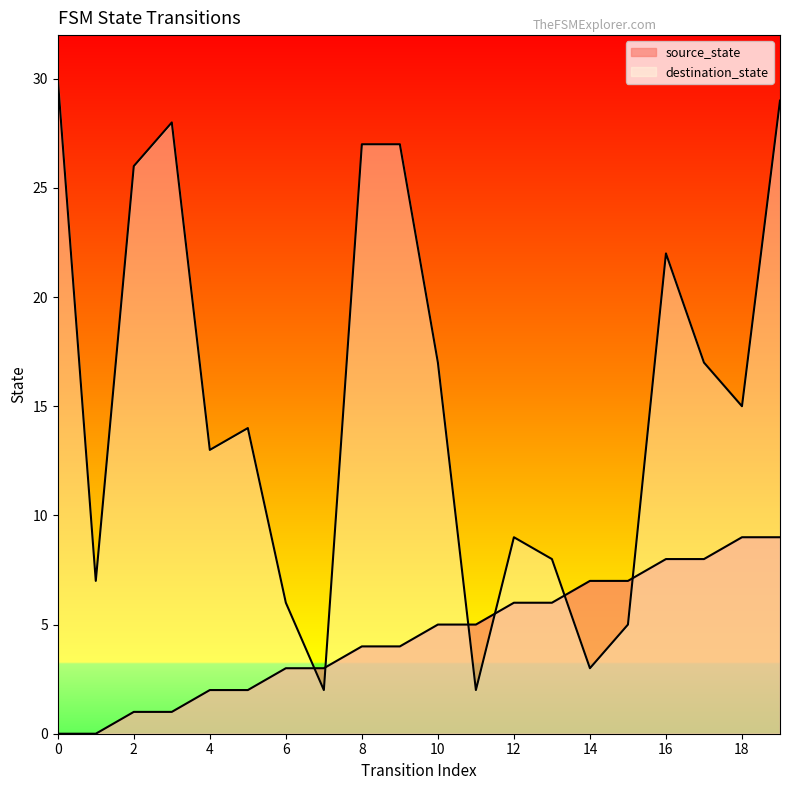

Where do destination_state and source_state first cross each other?

6 and 7